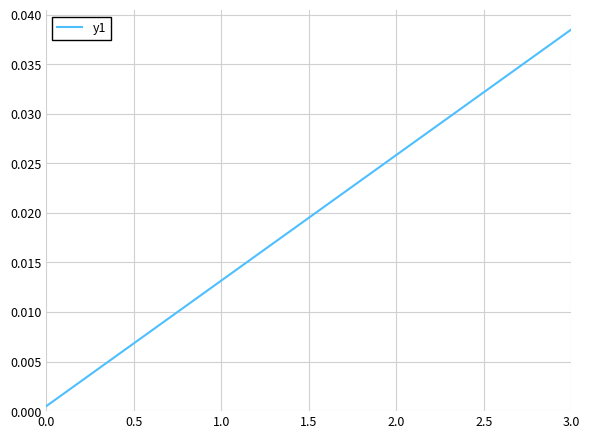

At which category does the chart reach its peak across all series?

3.0